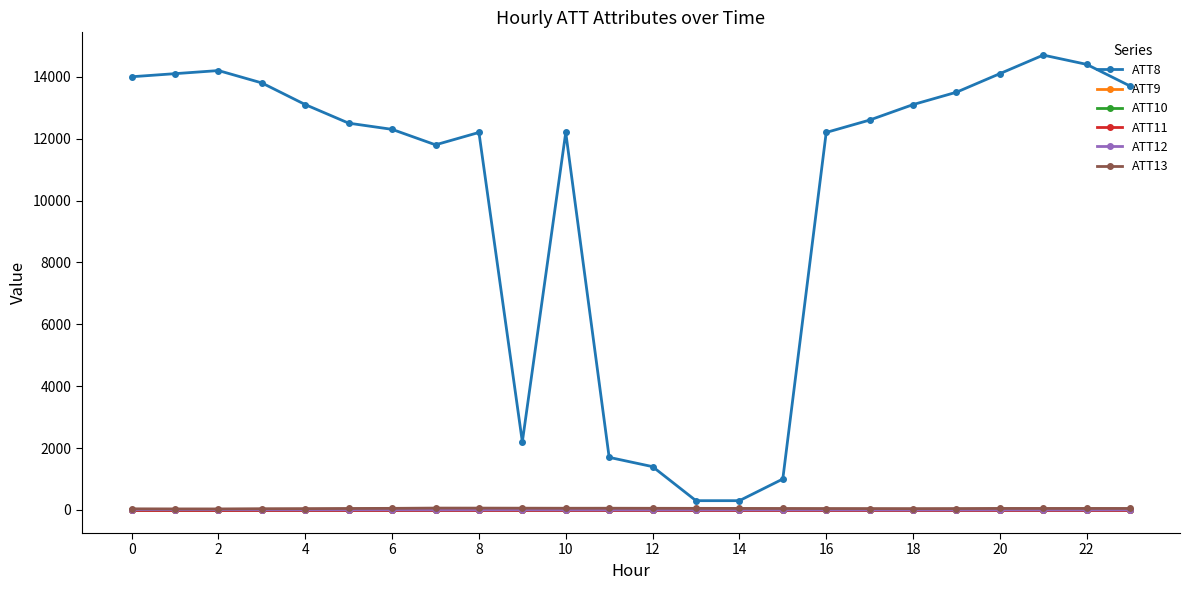

In ATT8, how many points are lower than both neighbors (excluding endpoints)?

2